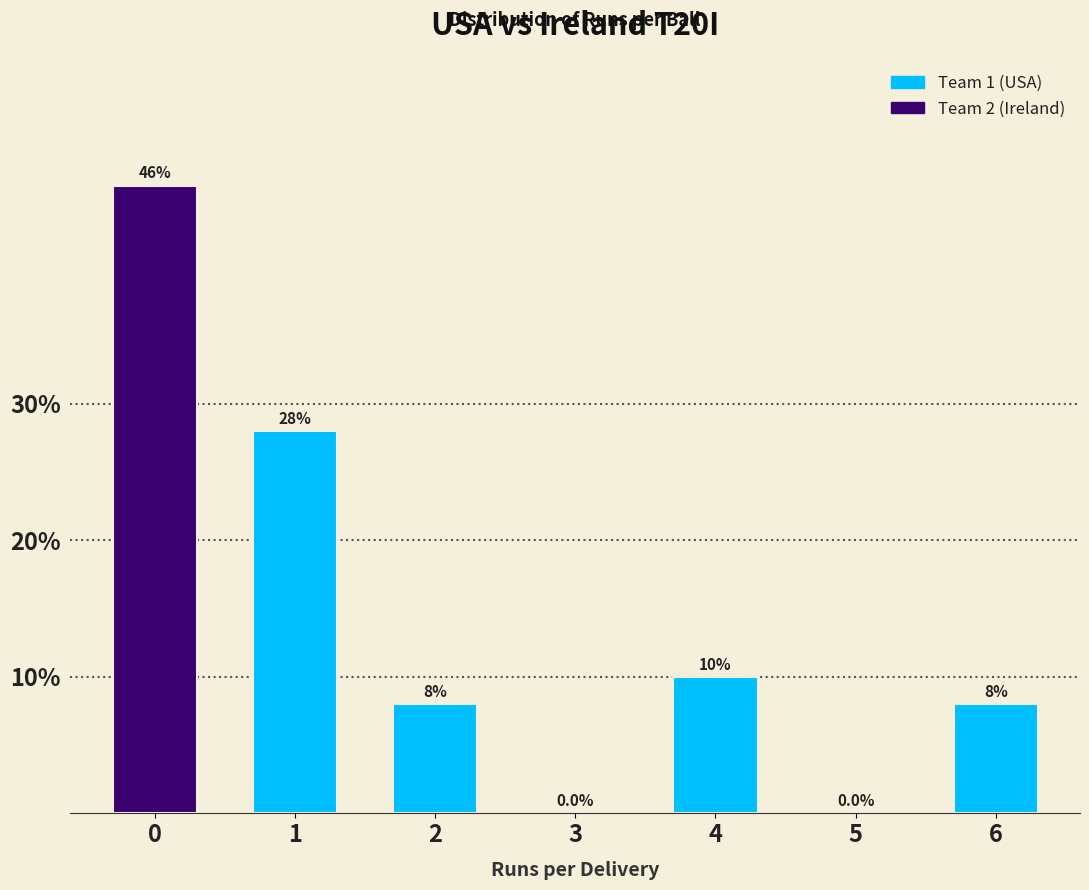

Reading right to left, what are all the values shown in this chart?

6=8.0	5=0.0	4=10.0	3=0.0	2=8.0	1=28.0	0=46.0